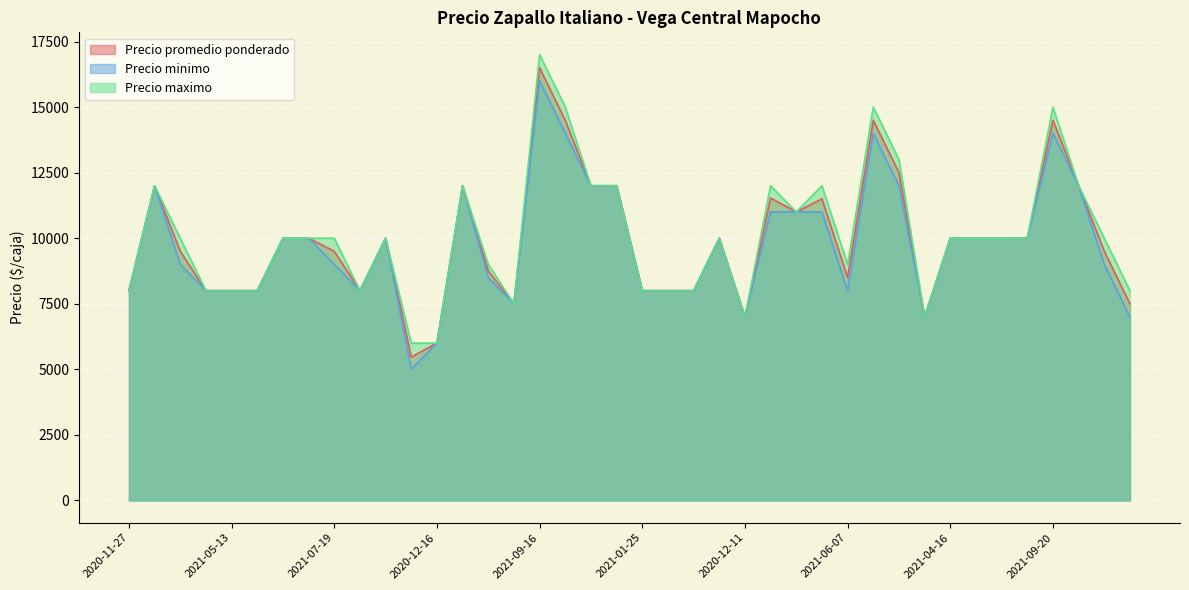

True or false: Precio minimo and Precio promedio ponderado cross at least once.

False